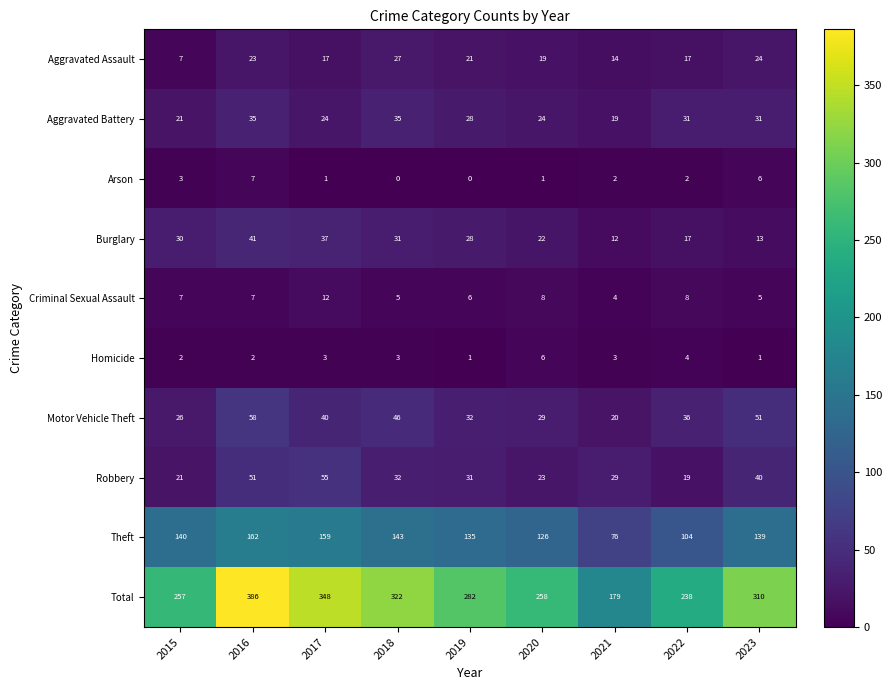

Which series has the widest spread of values?

Total